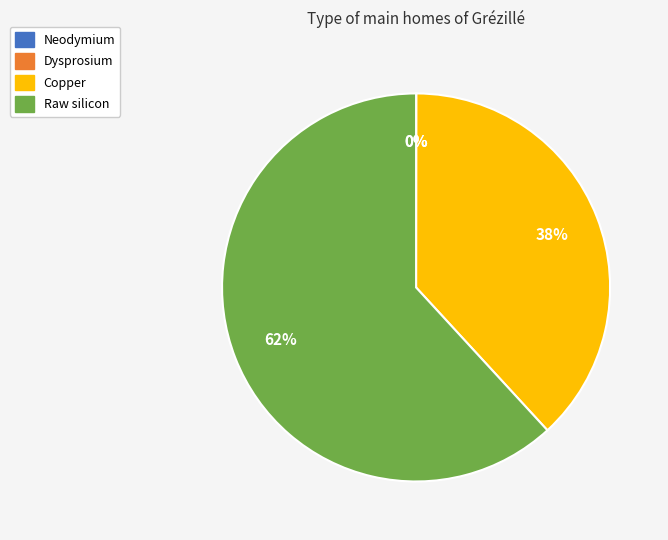

Which slice is the largest?

Raw silicon